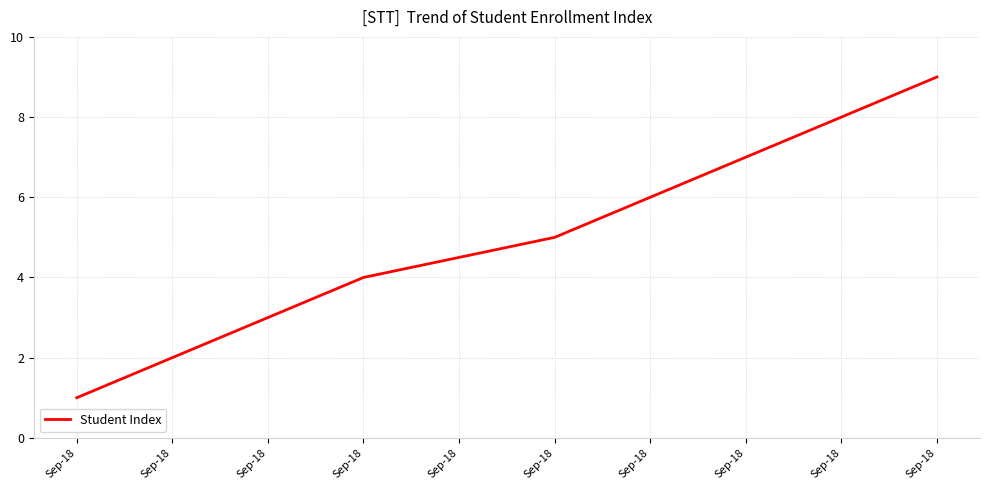

Rank the categories by value from highest to lowest.

Sep-18, Sep-18, Sep-18, Sep-18, Sep-18, Sep-18, Sep-18, Sep-18, Sep-18